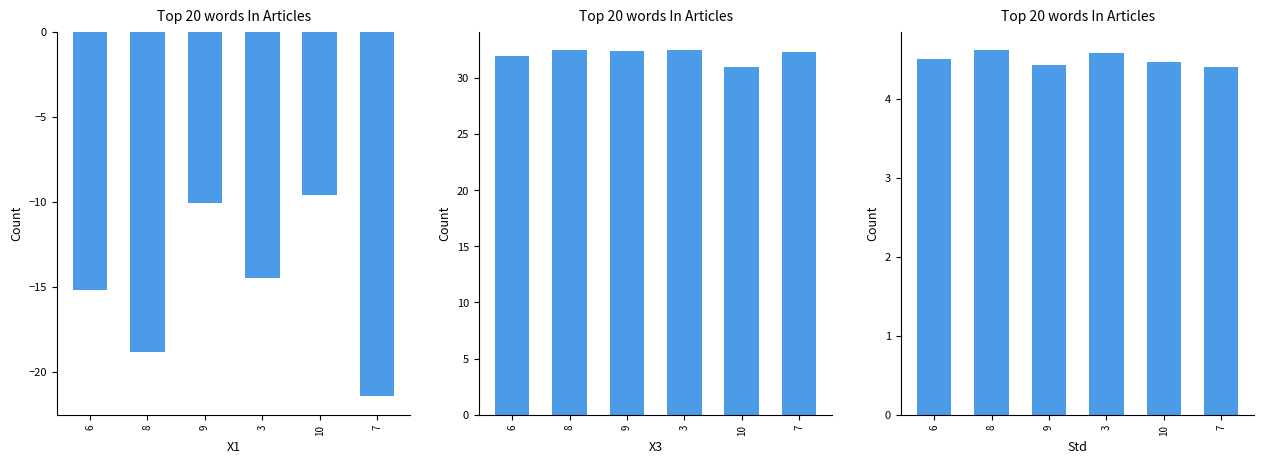

What are all the series names shown in the legend?

X1, X3, Std